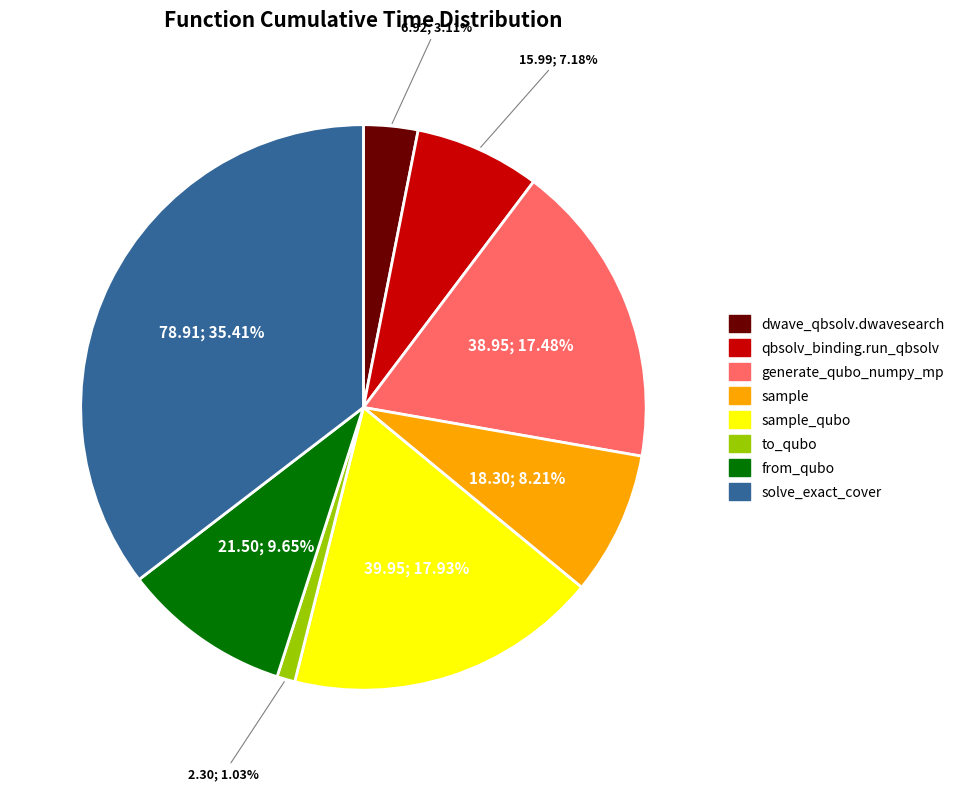

Is there a majority slice in this chart?

No